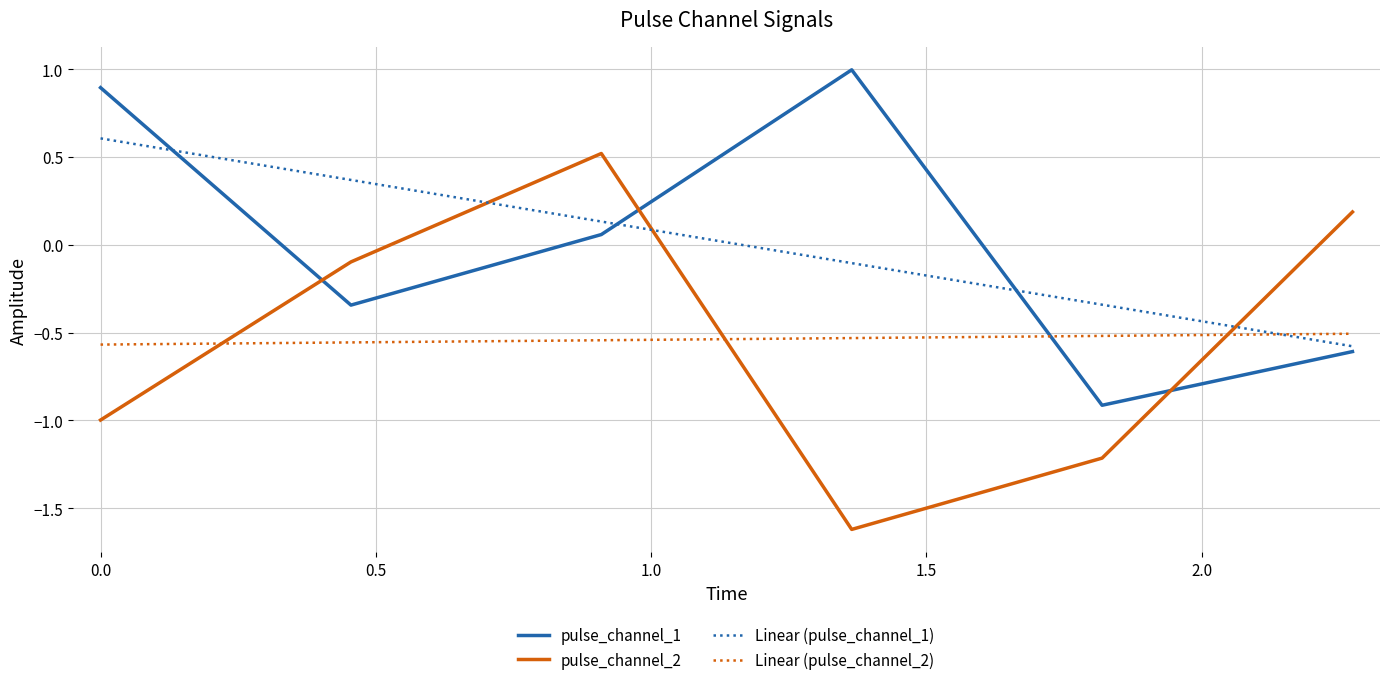

What is the difference between the maximum and second lowest values in the pulse_channel_1 series?

1.6